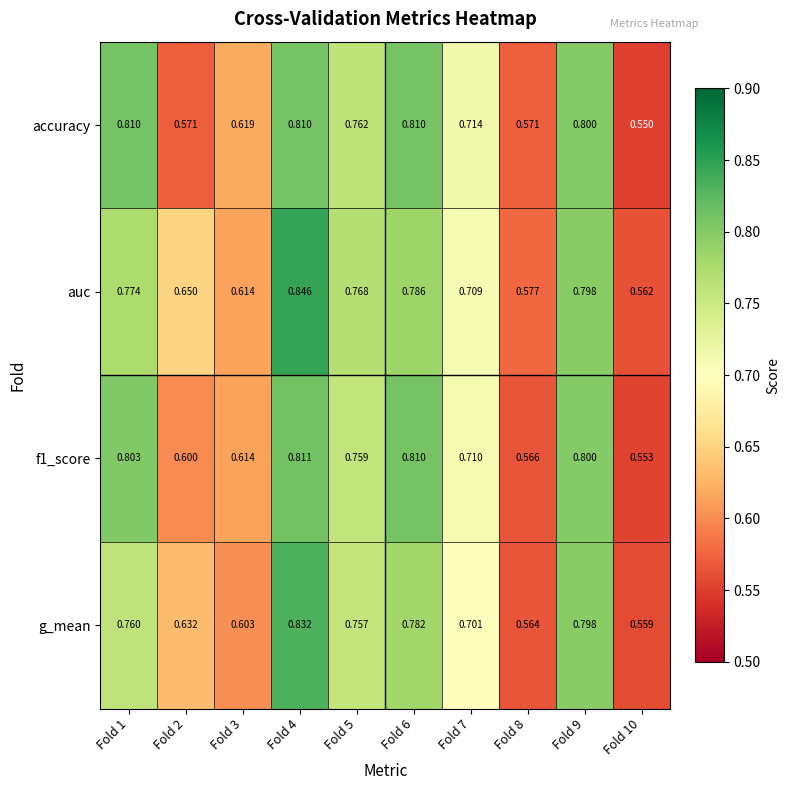

Which series has the largest total across all categories?

auc